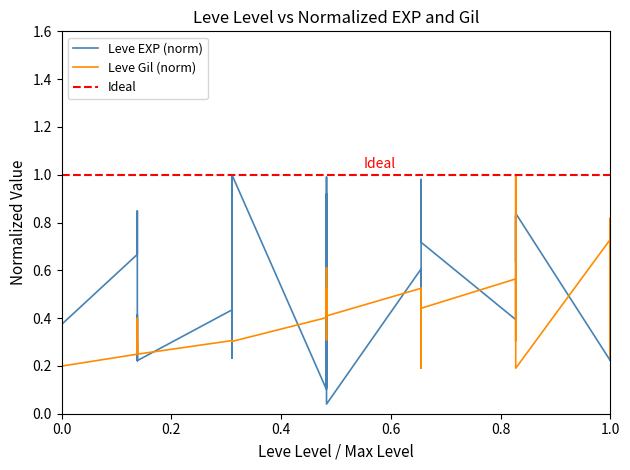

The value of Leve Gil at 25 is 0.6. True or false?

True